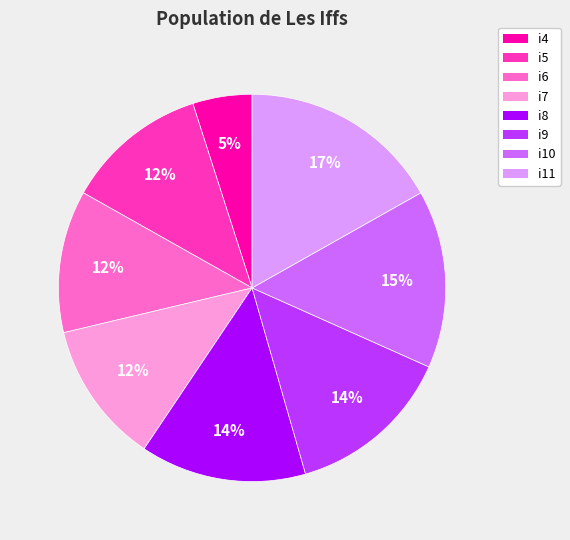

The i4 slice represents 15% of the pie. True or false?

False